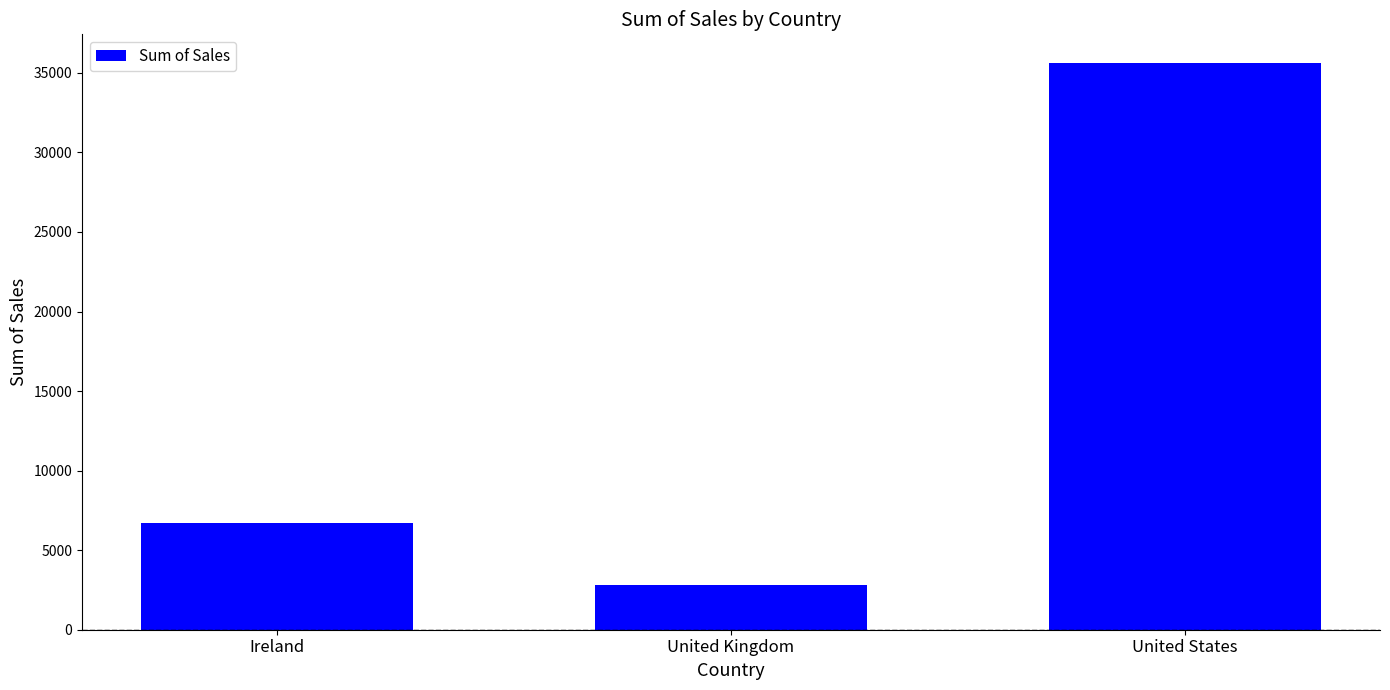

Which label corresponds to the smallest value in the chart?

United Kingdom